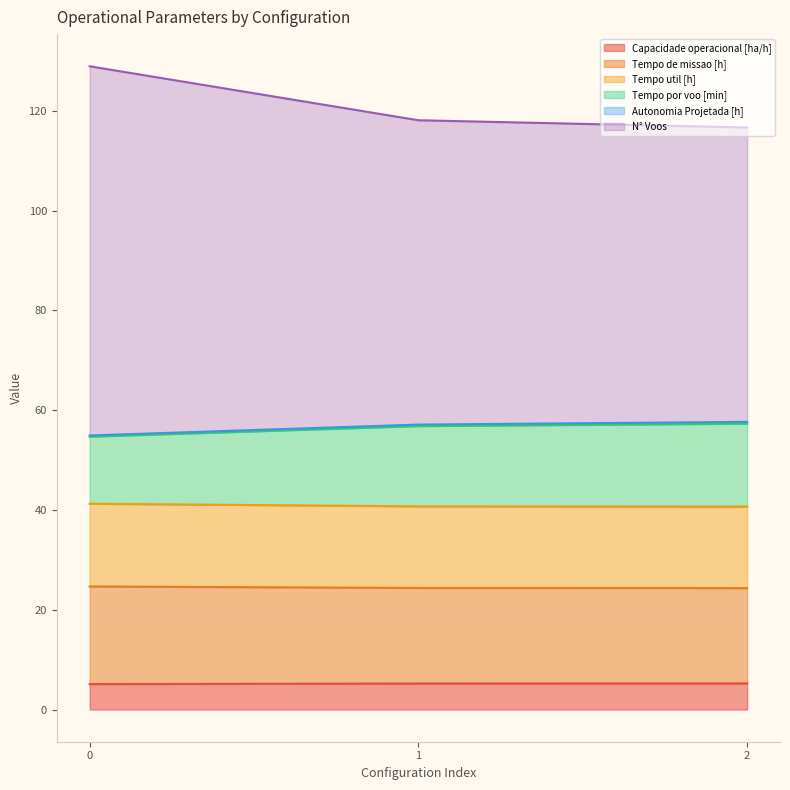

What is the difference between the maximum and minimum values in the N° Voos series?

12.3